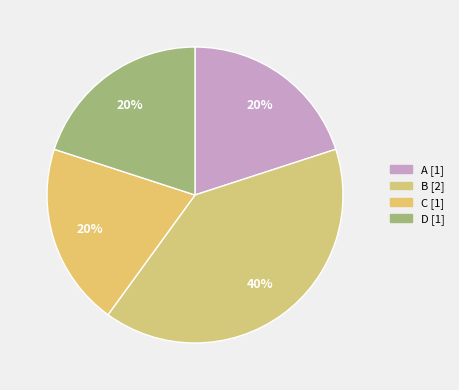

Between C and D, which is larger?

C